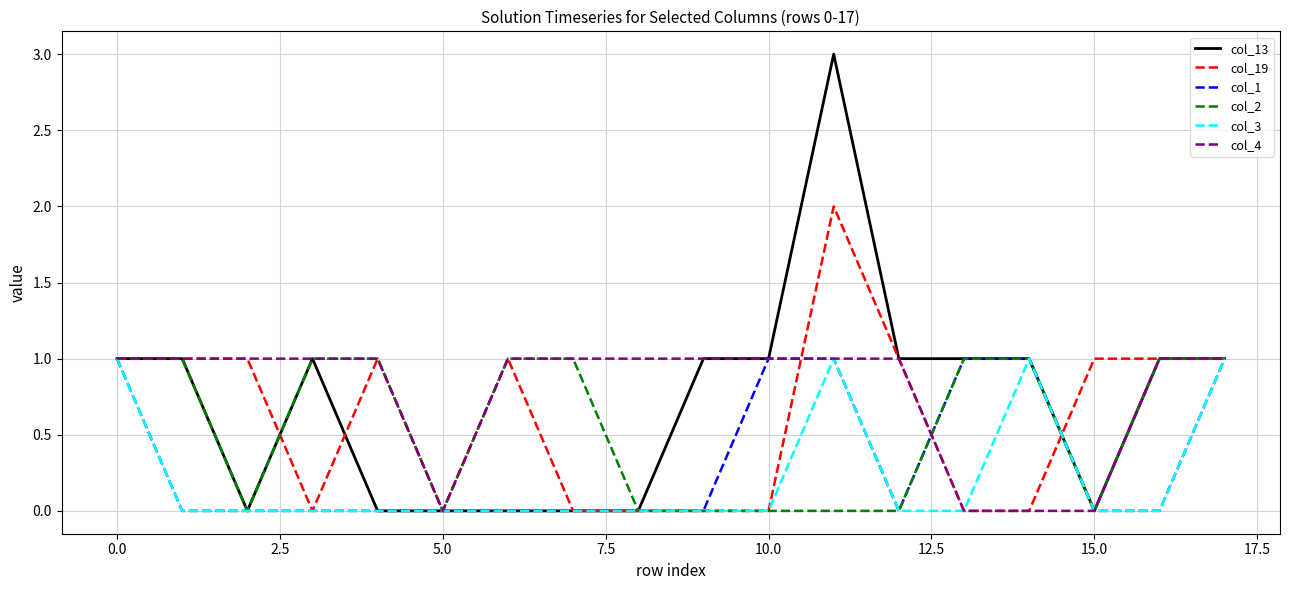

Which series has the largest range (max minus min)?

col_13